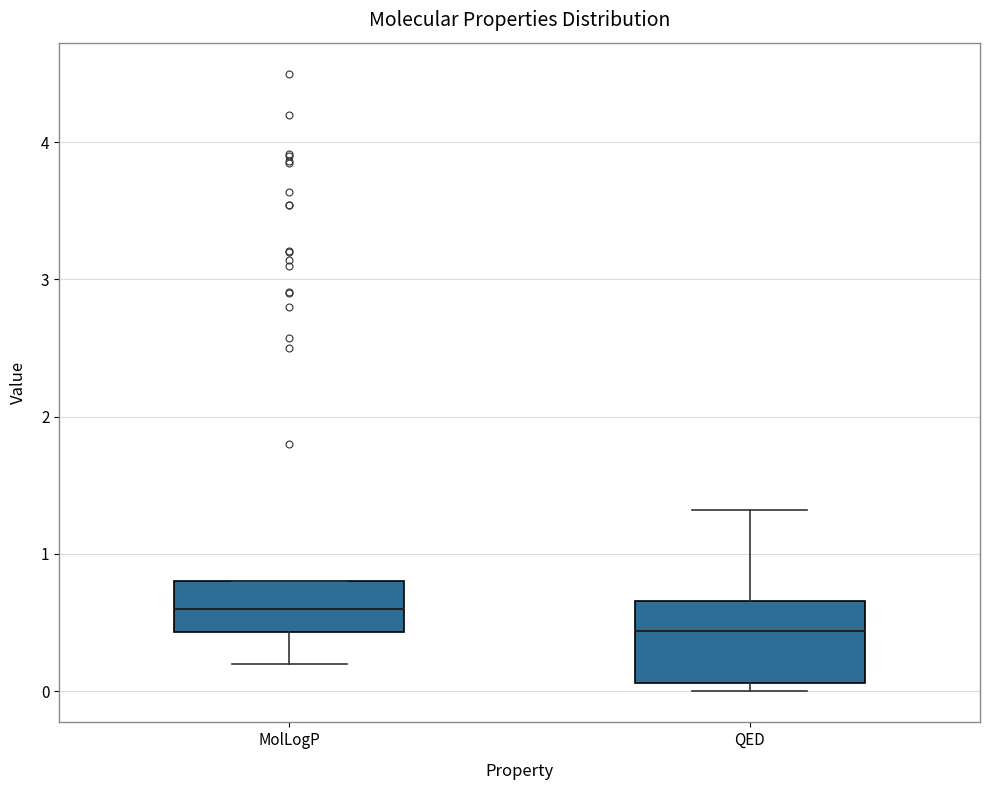

Which box has the lowest median line?

QED